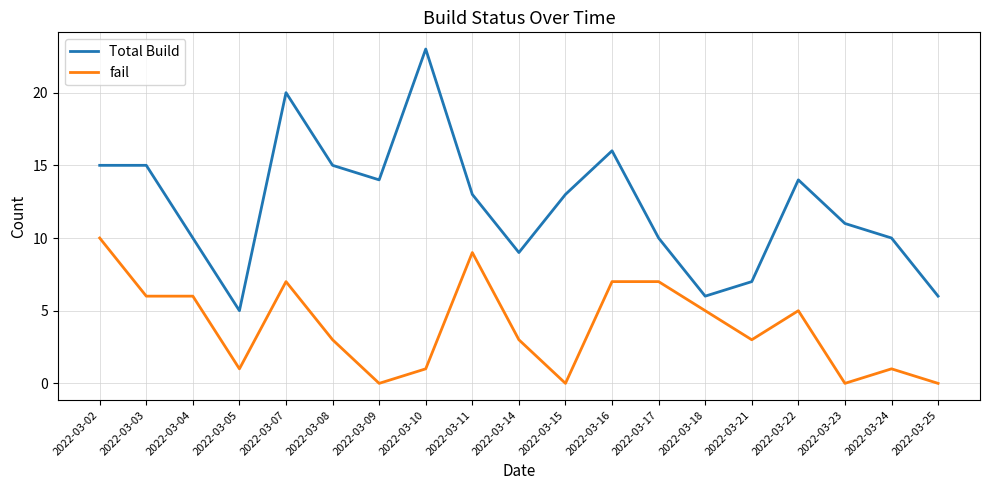

List the series in order of their overall mean, highest first.

Total Build, fail